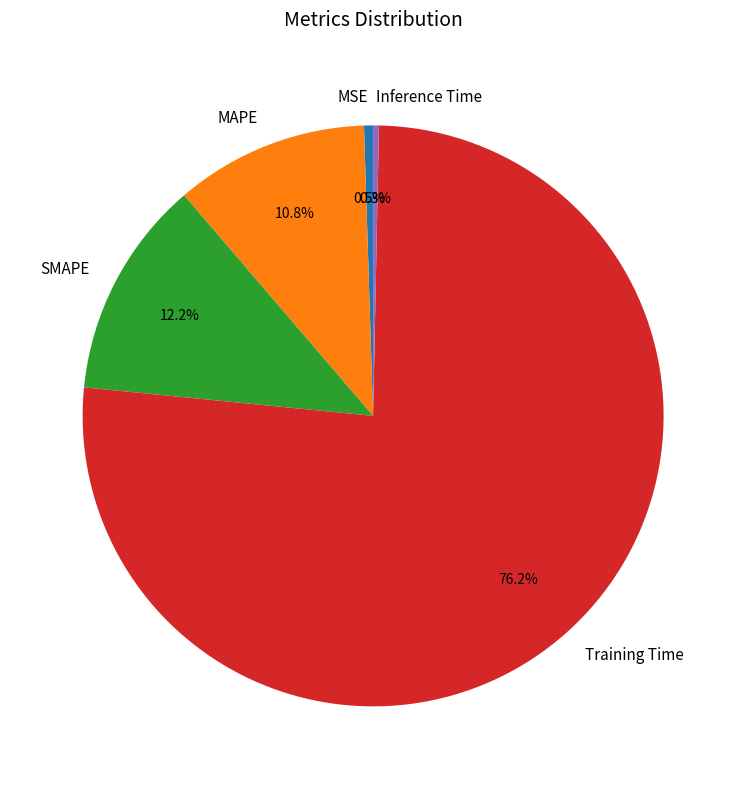

Does Training Time account for over 50% of the chart?

Yes